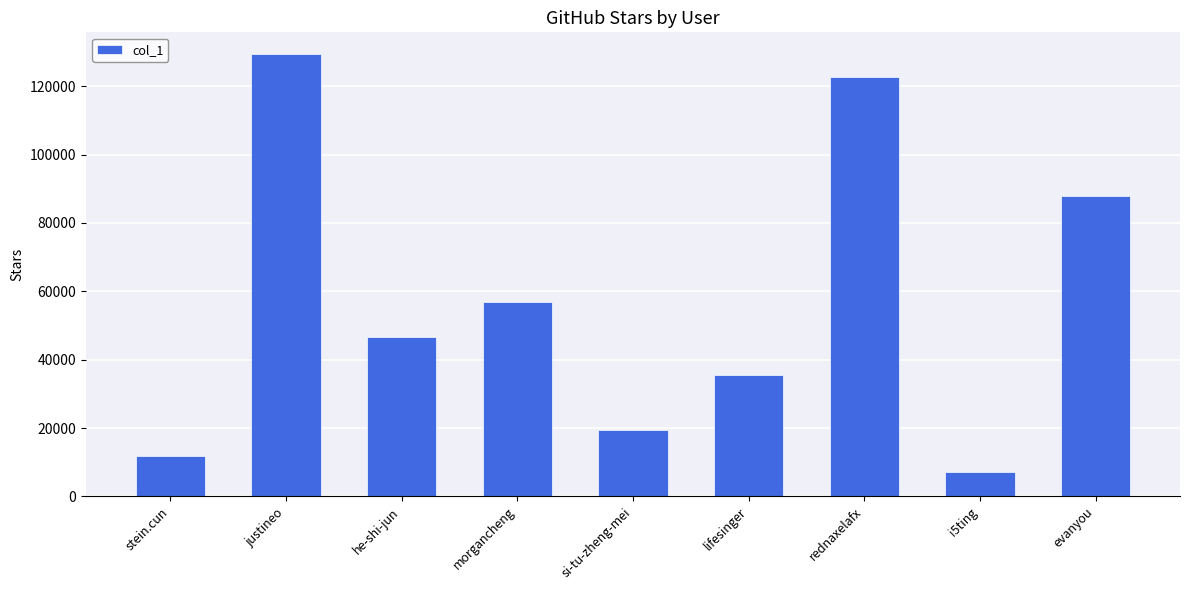

What is the change in value from justineo to lifesinger?

-93704